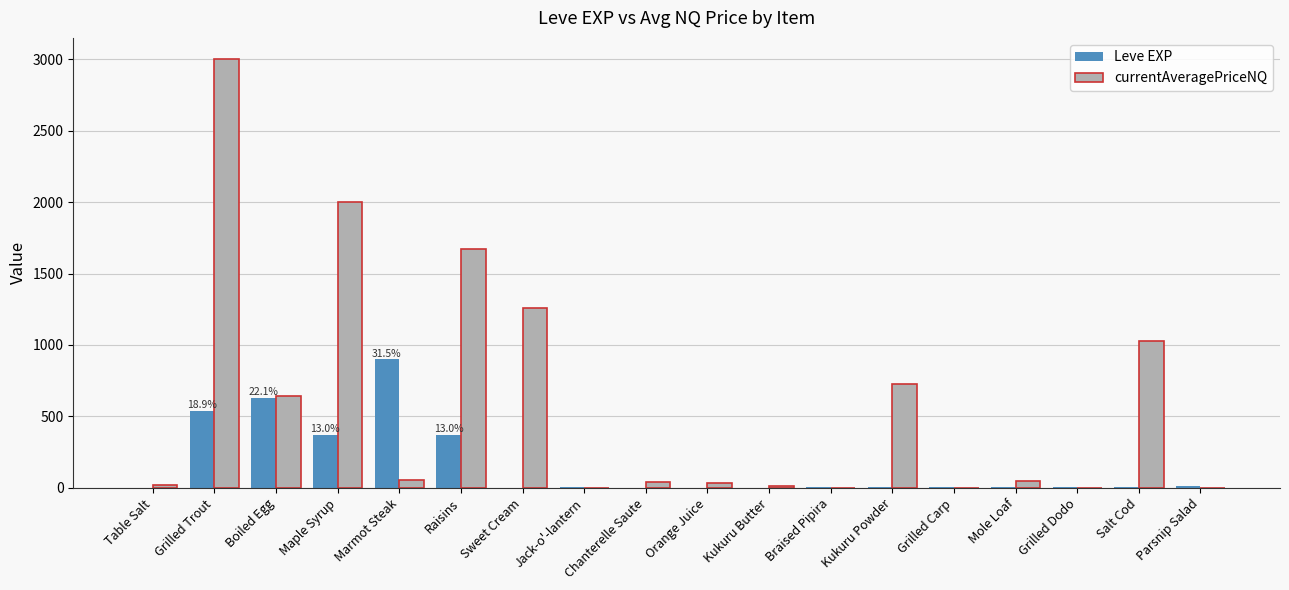

What is the total value across all series at Maple Syrup?

2369.5